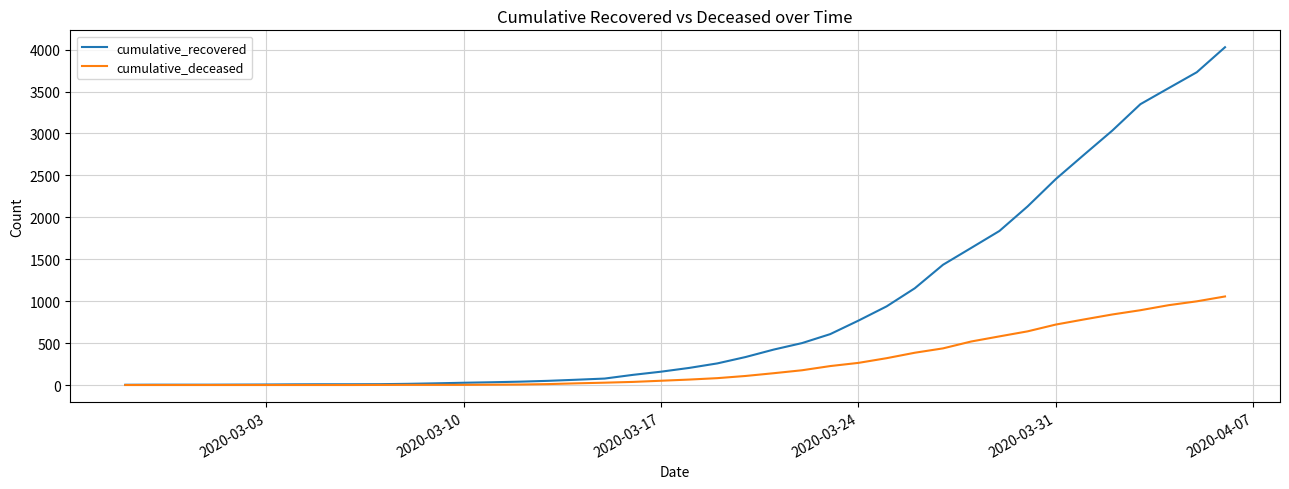

What are all the series names shown in the legend?

cumulative_recovered, cumulative_deceased